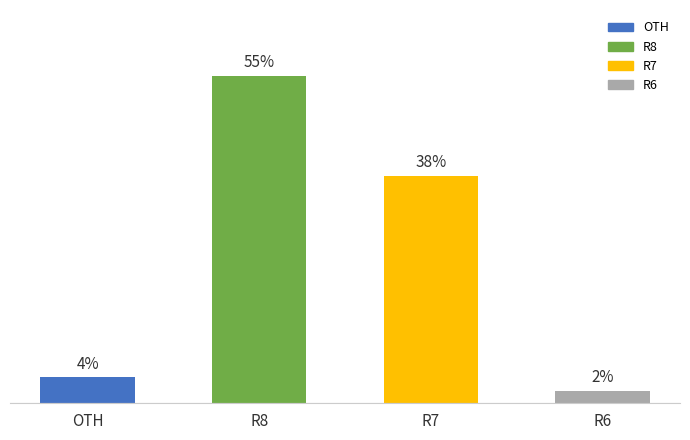

Are the bars horizontal?

No